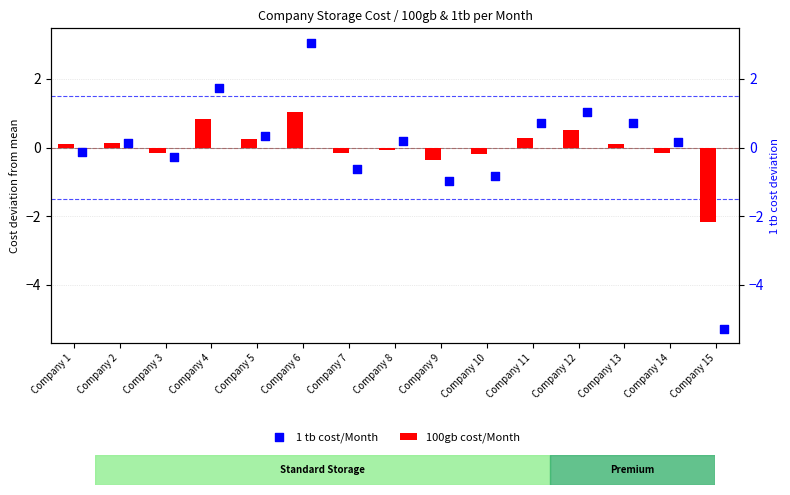

Which series reaches the maximum Y coordinate?

1 tb cost/Month